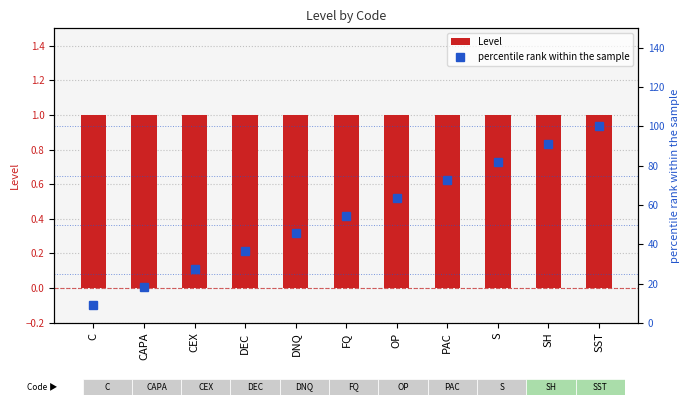

How many groups of bars are there?

11